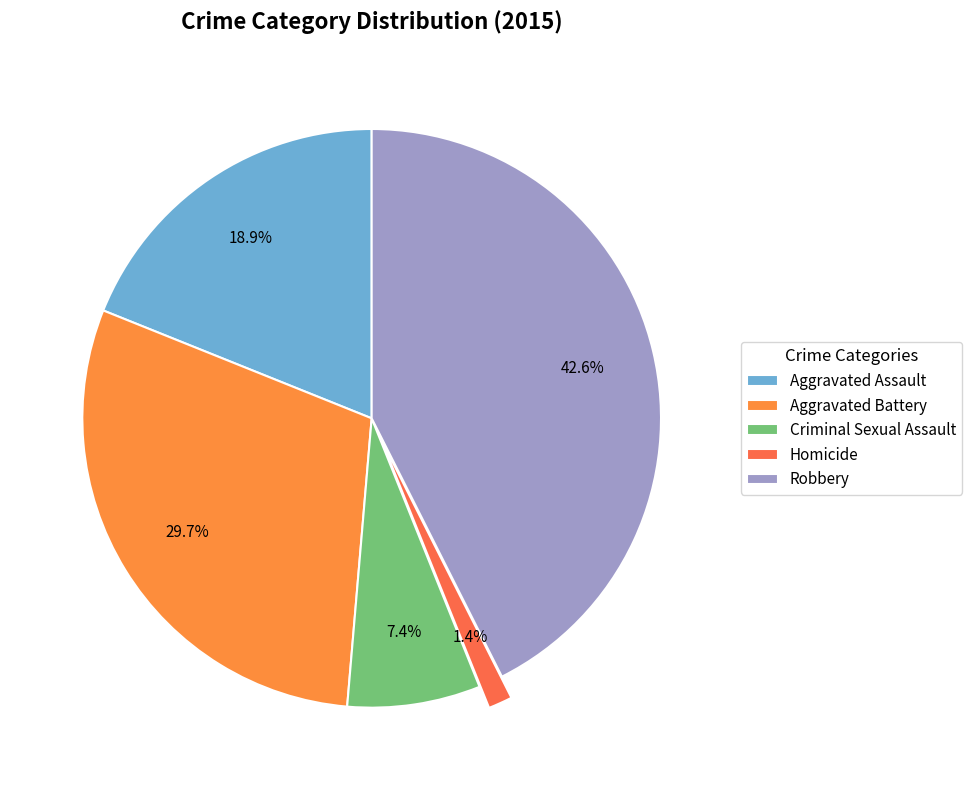

What portion of the pie excludes Robbery?

57.4%